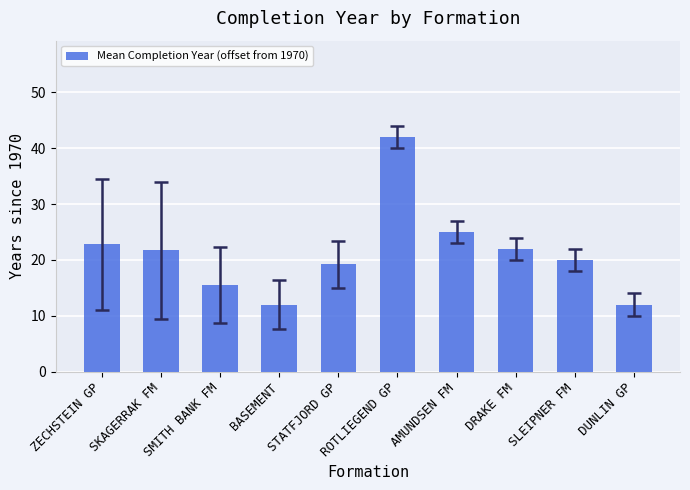

What is the value of the 4th bar from the left?

12.0